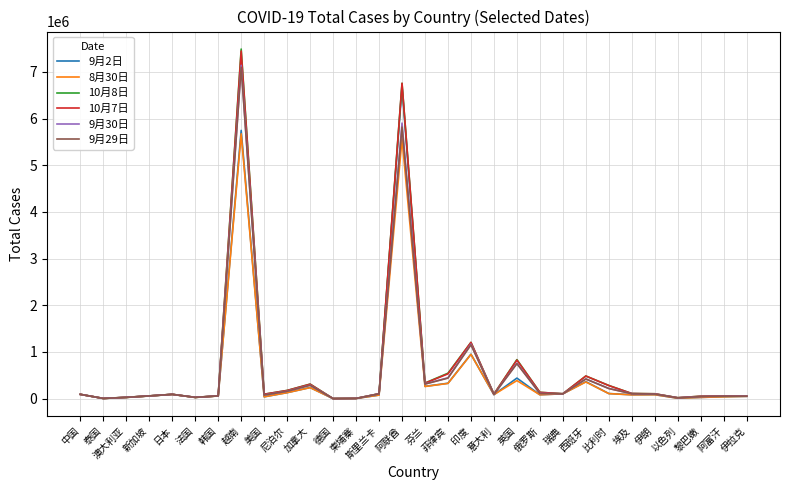

What position from the right is 德国?

19